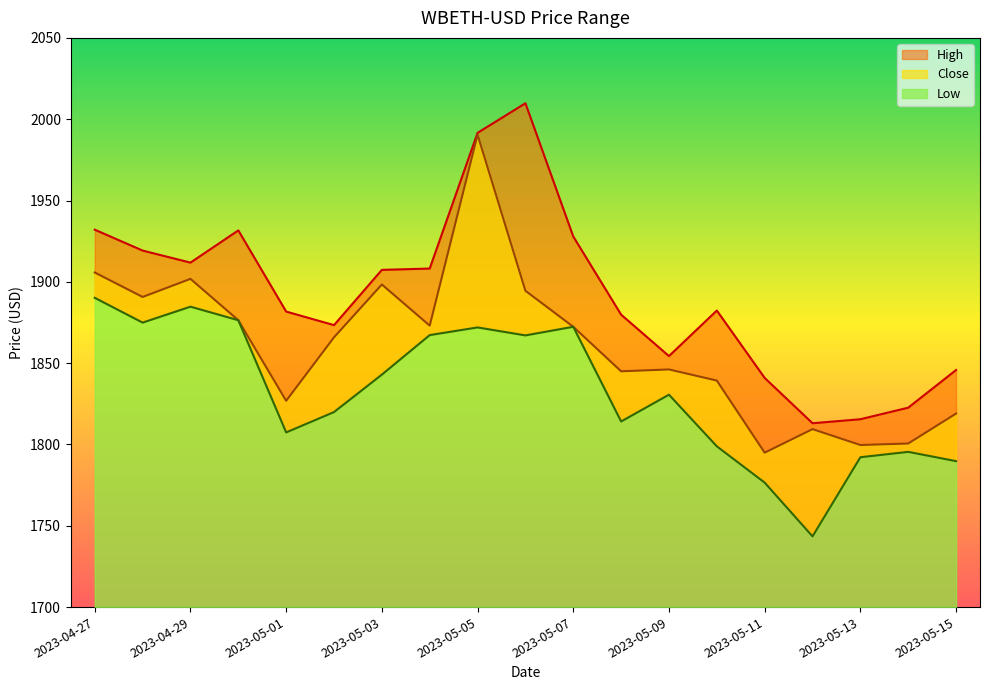

What is the label of the 9th point from the right?

2023-05-07